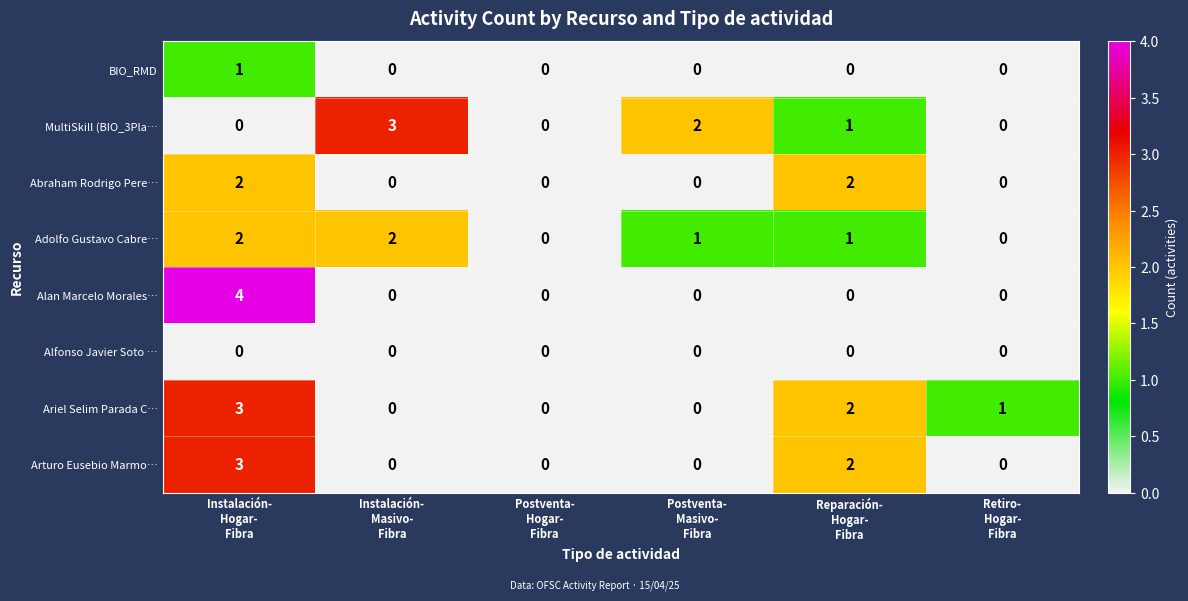

Count the Abraham Rodrigo Pere… values in the range 0 to 2.

6